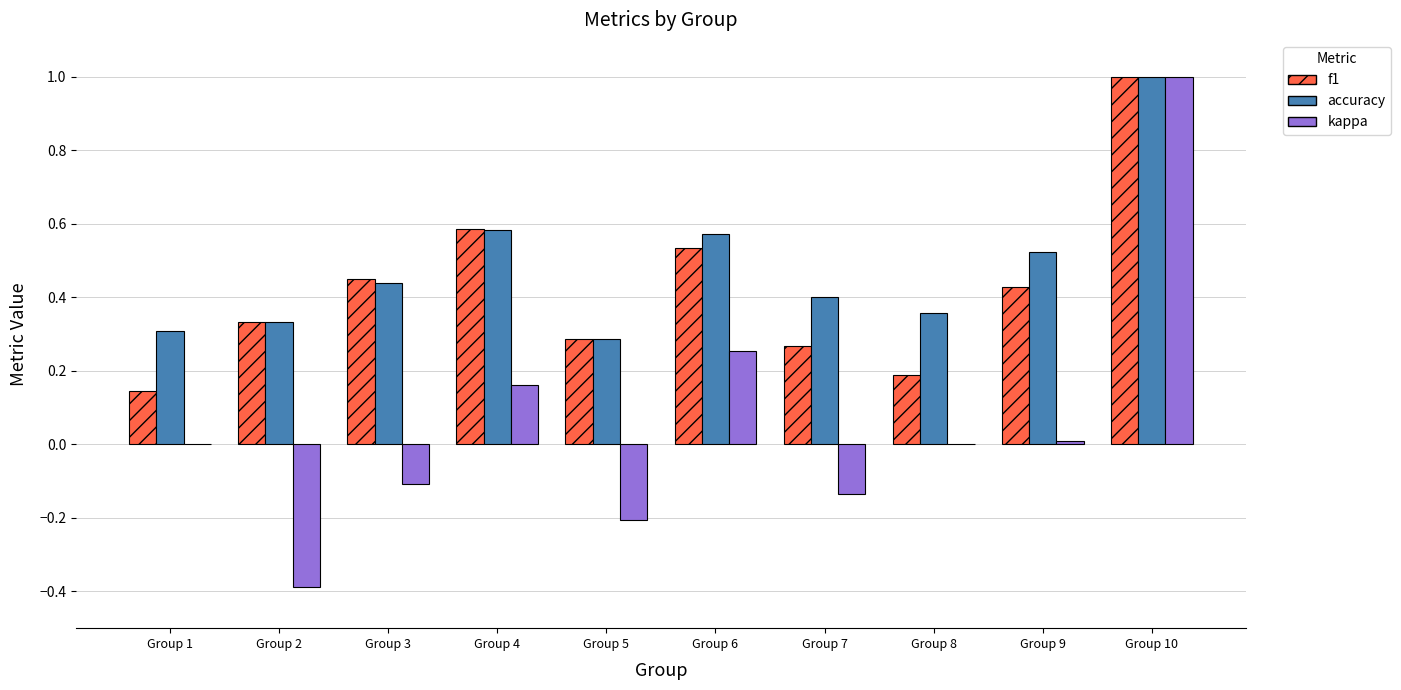

Is it true that f1 equals 0.6 at Group 9?

False